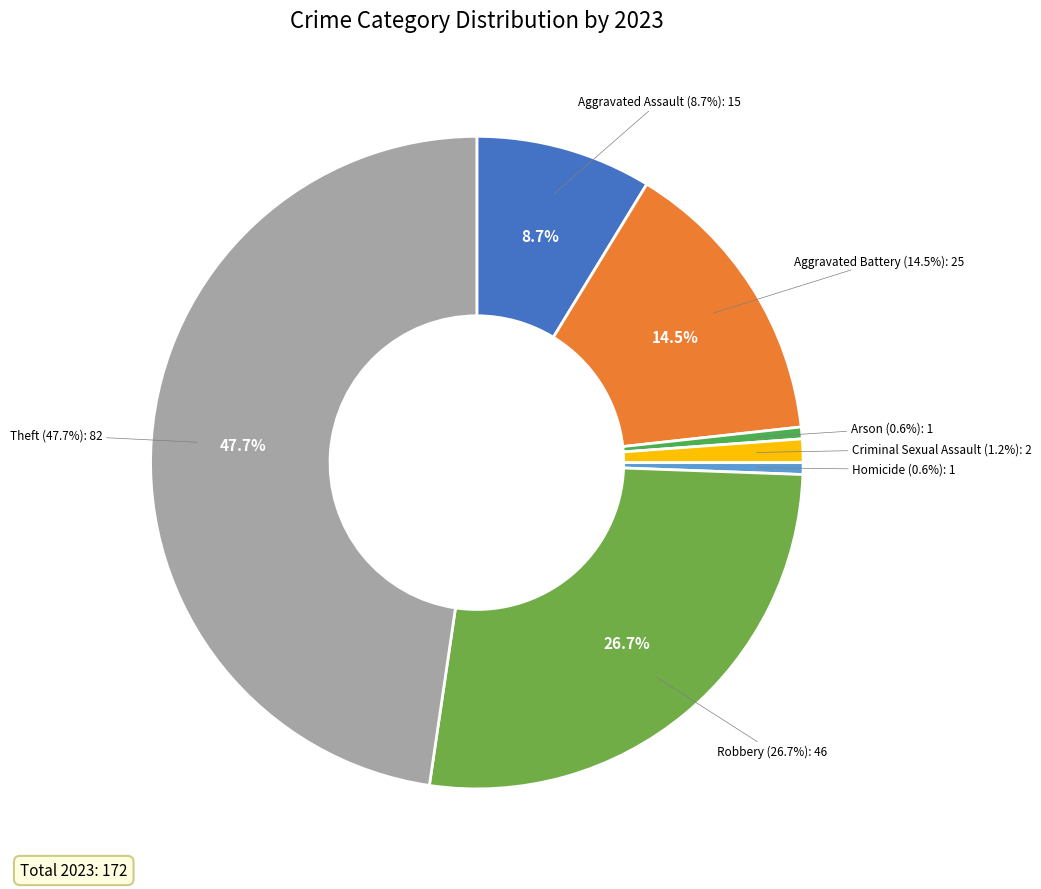

Does Aggravated Assault account for over 50% of the chart?

No